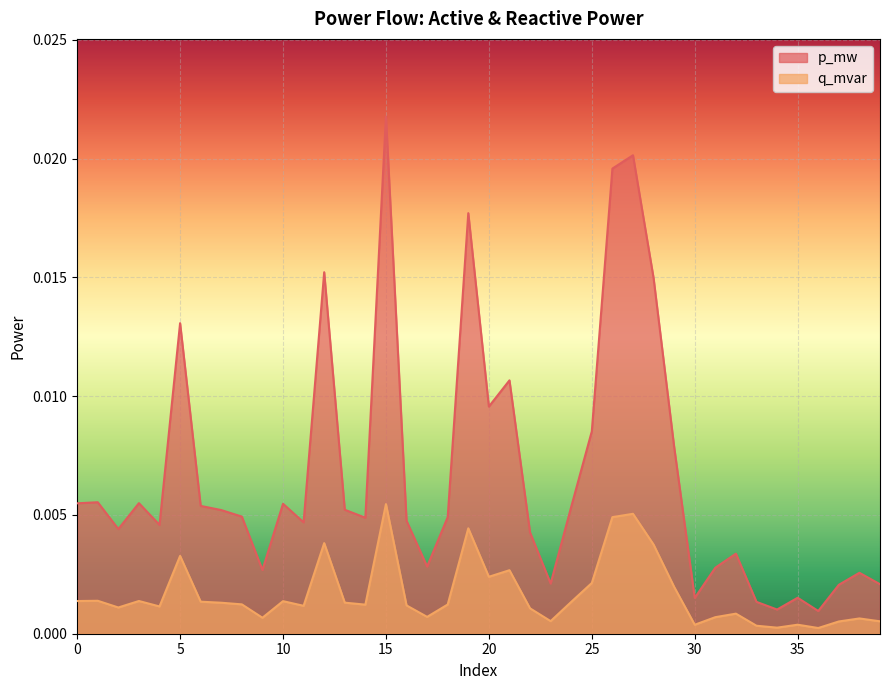

True or false: q_mvar has more than 1 interior local peaks.

True